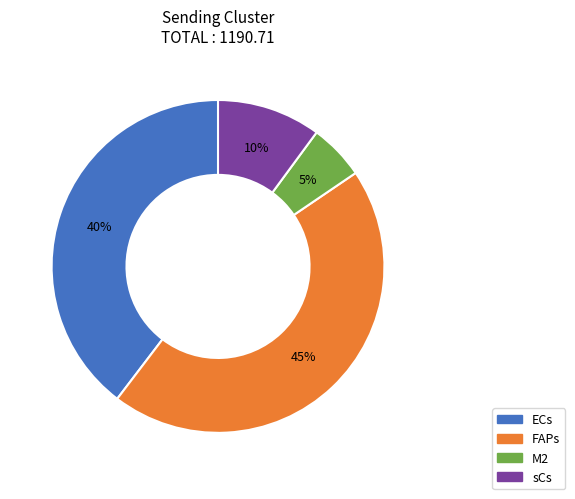

To the nearest percent, what is the difference between the FAPs and ECs slice percentages?

5%